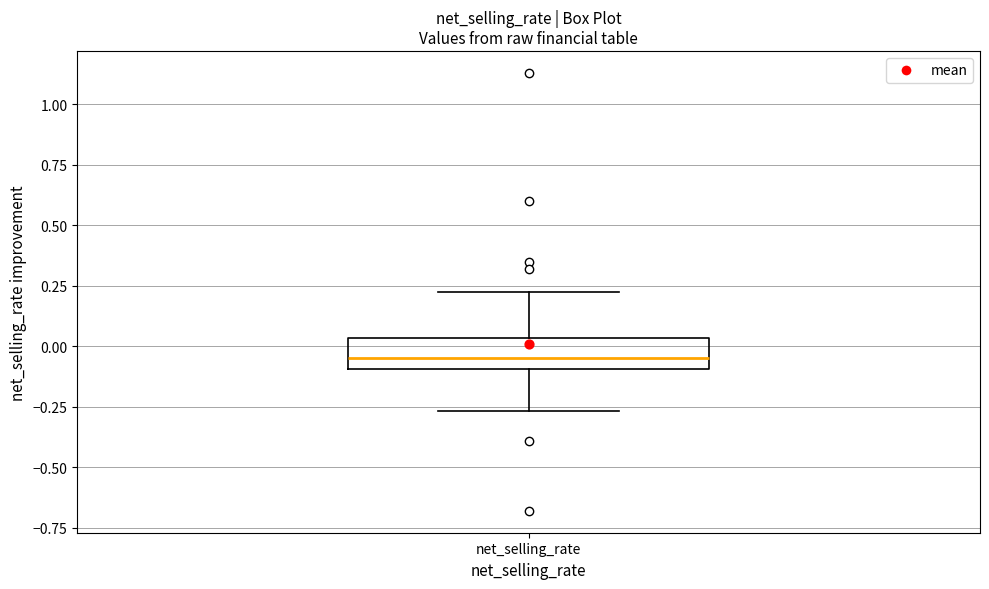

Transcribe this box plot: give where the median line is, the range the box spans, and where the two whiskers end, as read against the y-axis. The values are not printed on the chart, so give them approximately, as read against the axis.

median -0.05, box -0.10 to 0.05, whiskers -0.25 to 0.25